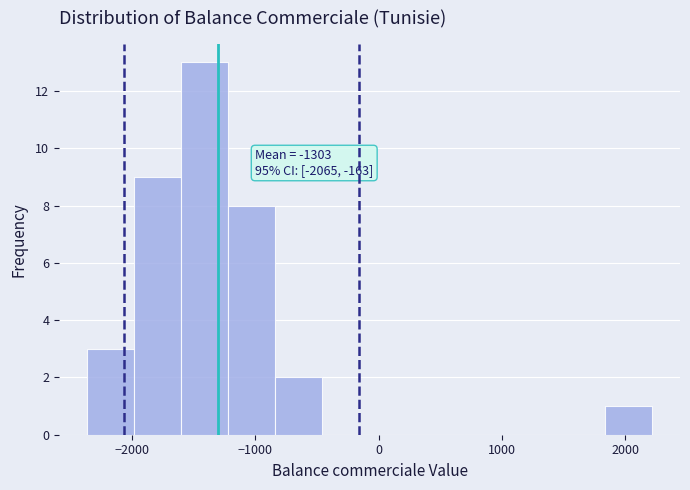

Around what value on the x-axis is the tallest bar? Give the approximate position of its centre, as read against the axis.

-1400